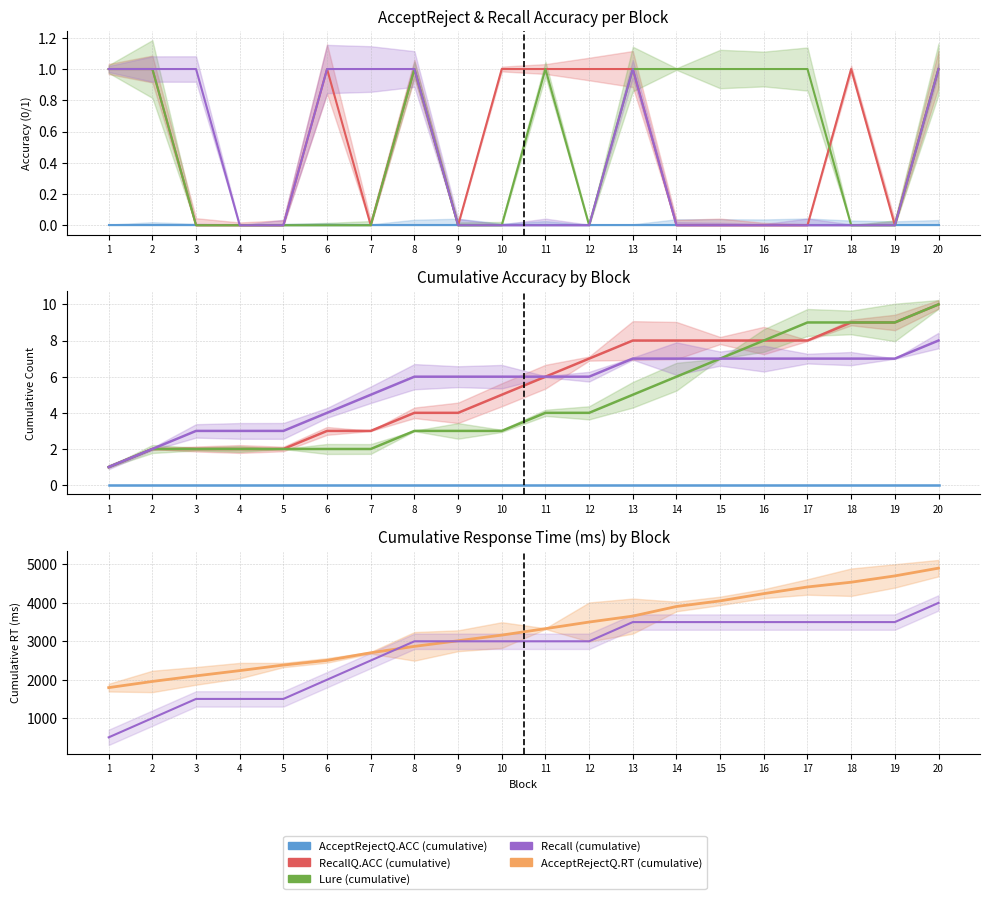

What is the highest value of the AcceptRejectQ.RT (cumulative) series?

4904